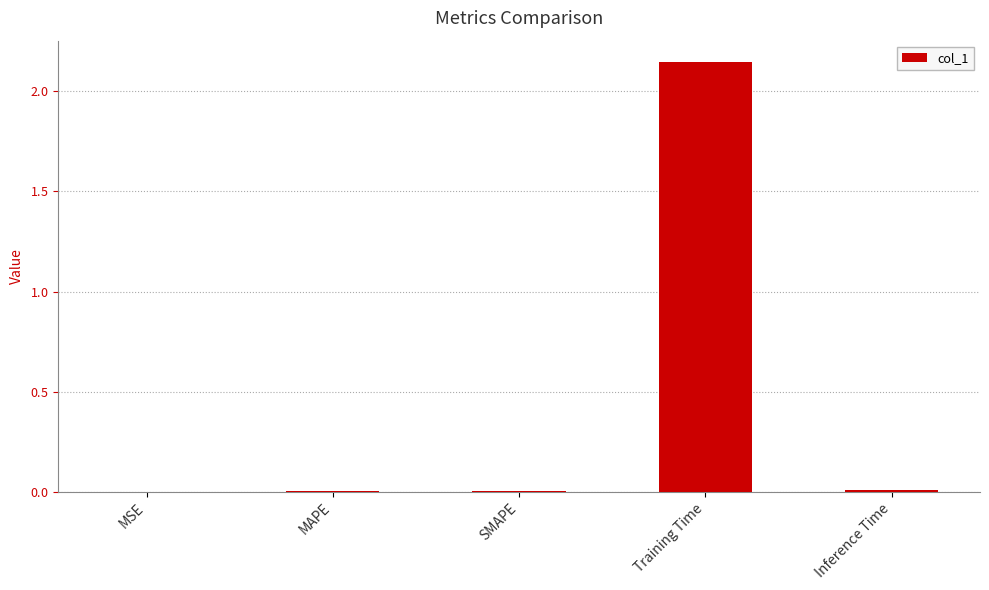

What is the average value?

0.4